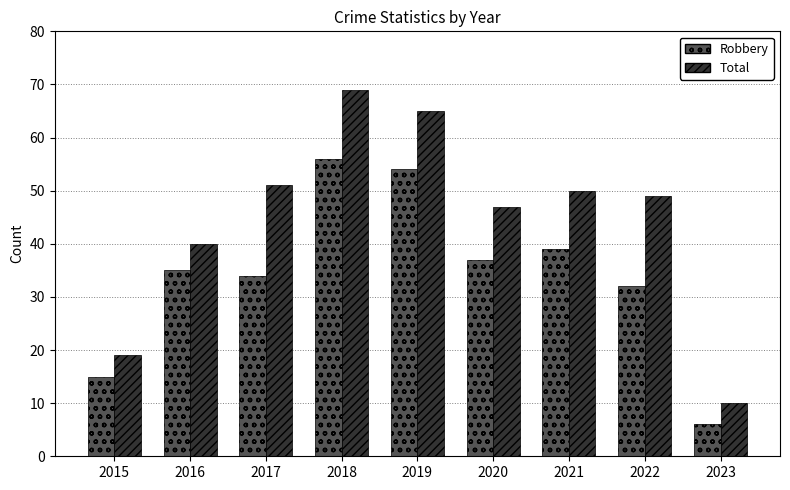

What is the value of the Robbery bar at the 6th from the left?

37